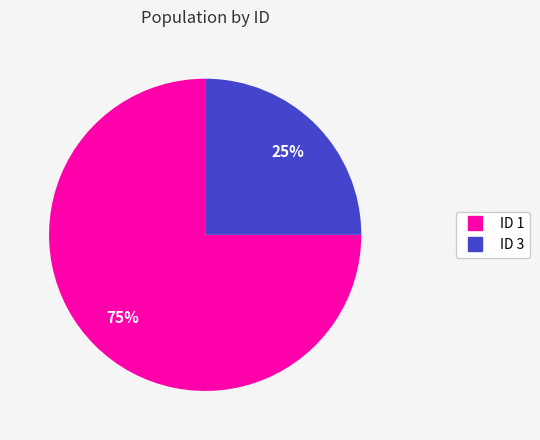

Is there a majority slice in this chart?

Yes